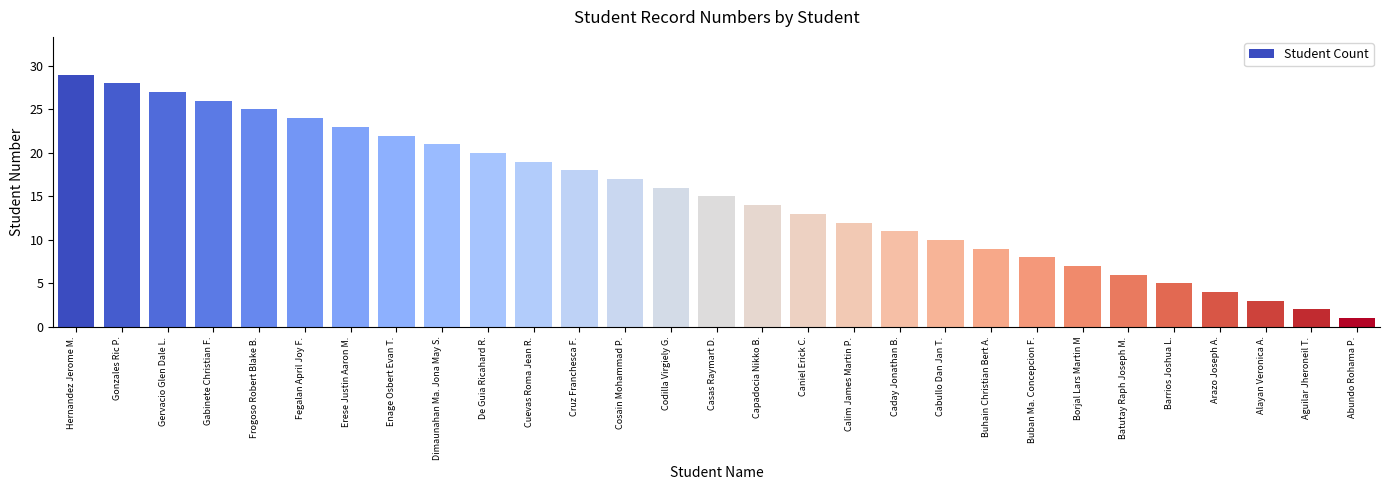

What is the average value?

15